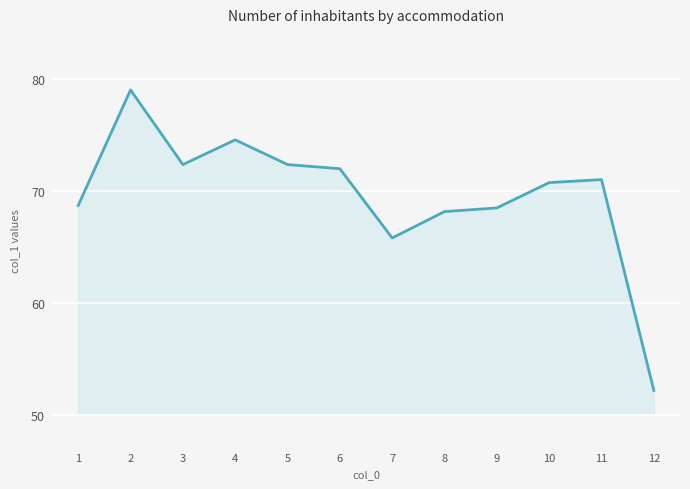

Which label corresponds to the largest value in the chart?

2